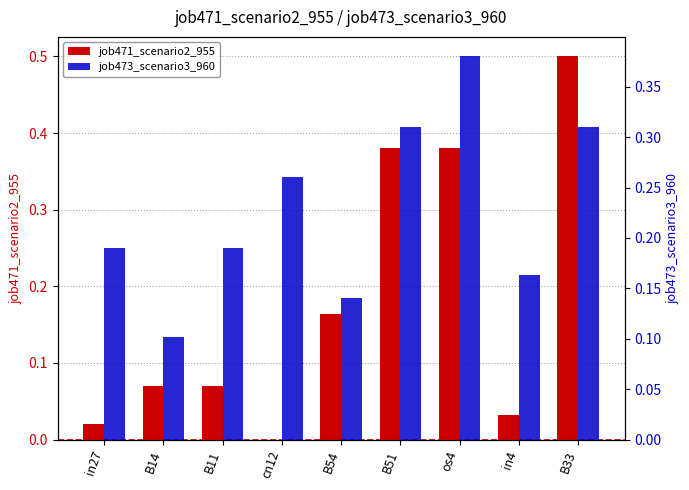

Is it true that job471_scenario2_955 equals 0.1 at B11?

False